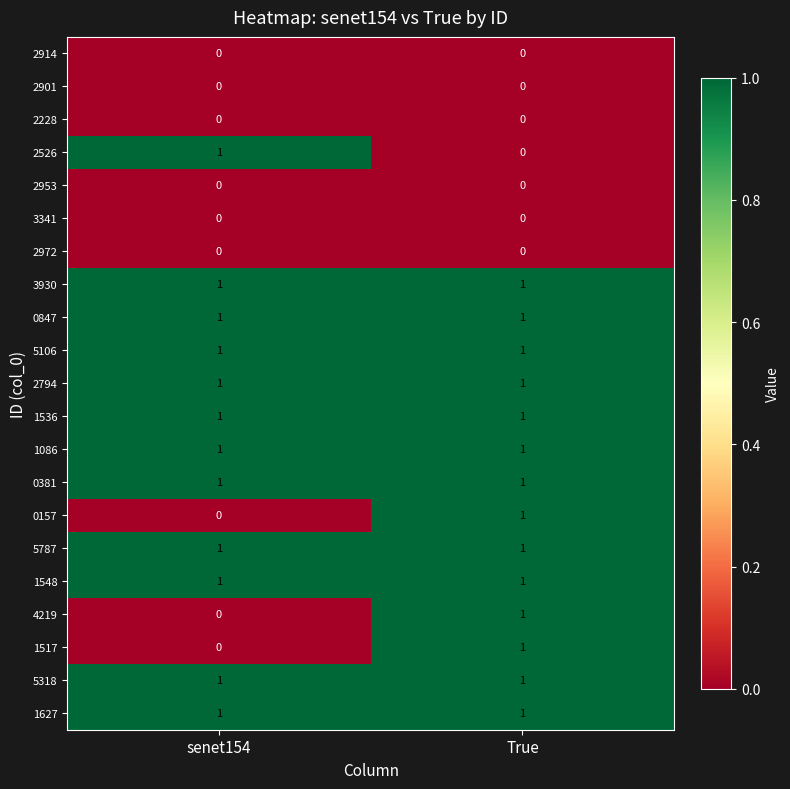

At which label does 4219 reach its minimum?

senet154